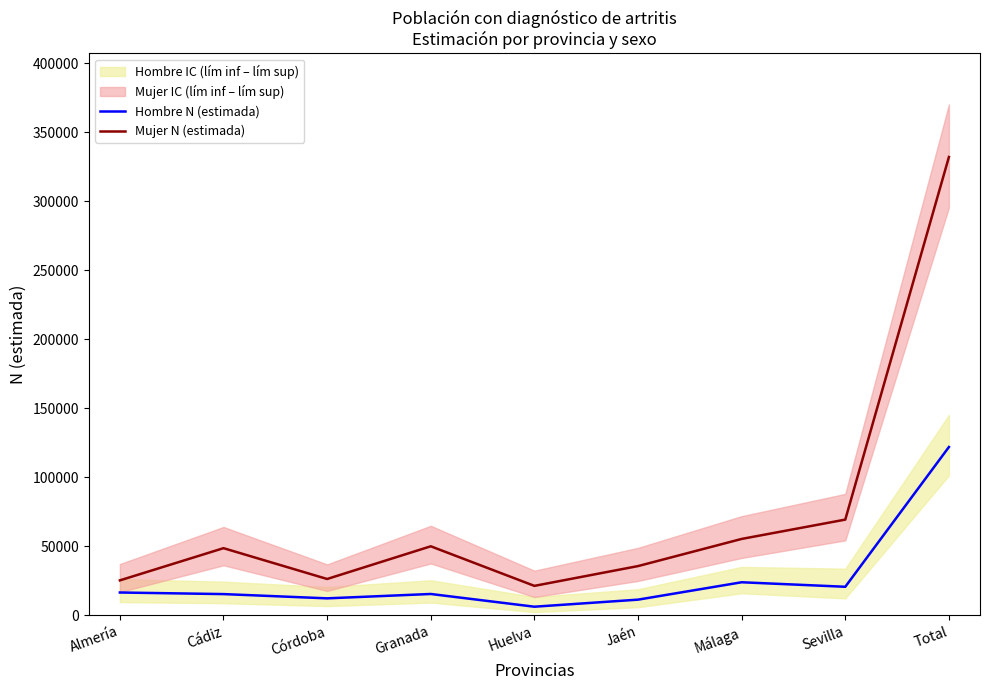

True or false: Mujer N (estimada) and Hombre N (estimada) cross at least once.

False